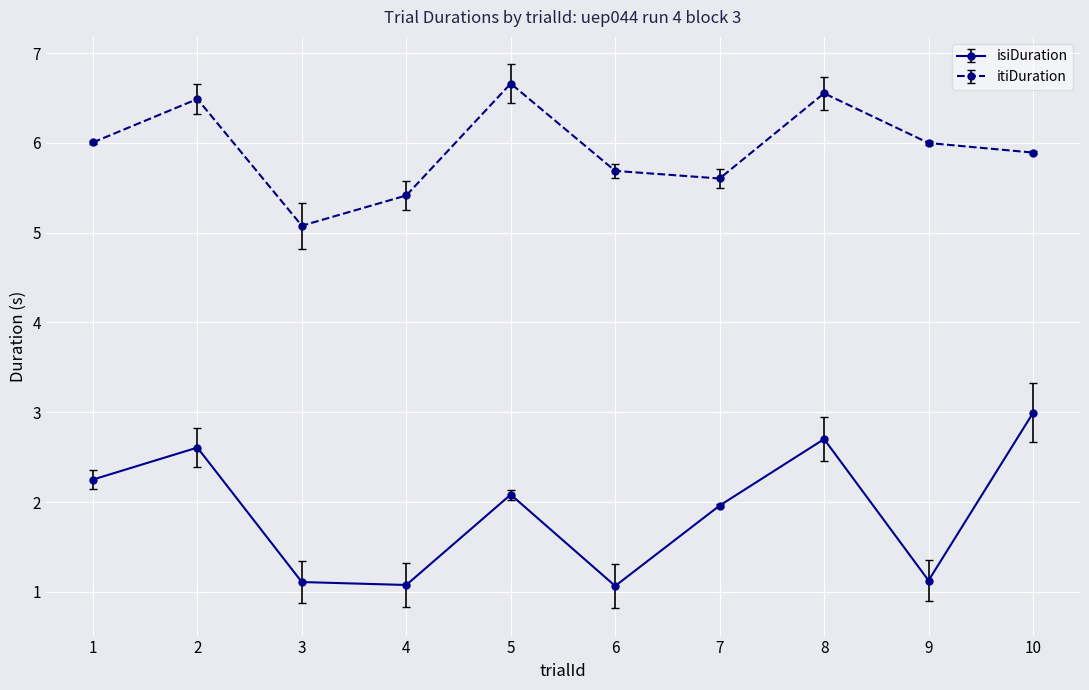

Reading left to right, extract all data points from this chart.

isiDuration: 1=2.3	2=2.6	3=1.1	4=1.1	5=2.1	6=1.1	7=2.0	8=2.7	9=1.1	10=3.0
itiDuration: 1=6.0	2=6.5	3=5.1	4=5.4	5=6.7	6=5.7	7=5.6	8=6.6	9=6.0	10=5.9